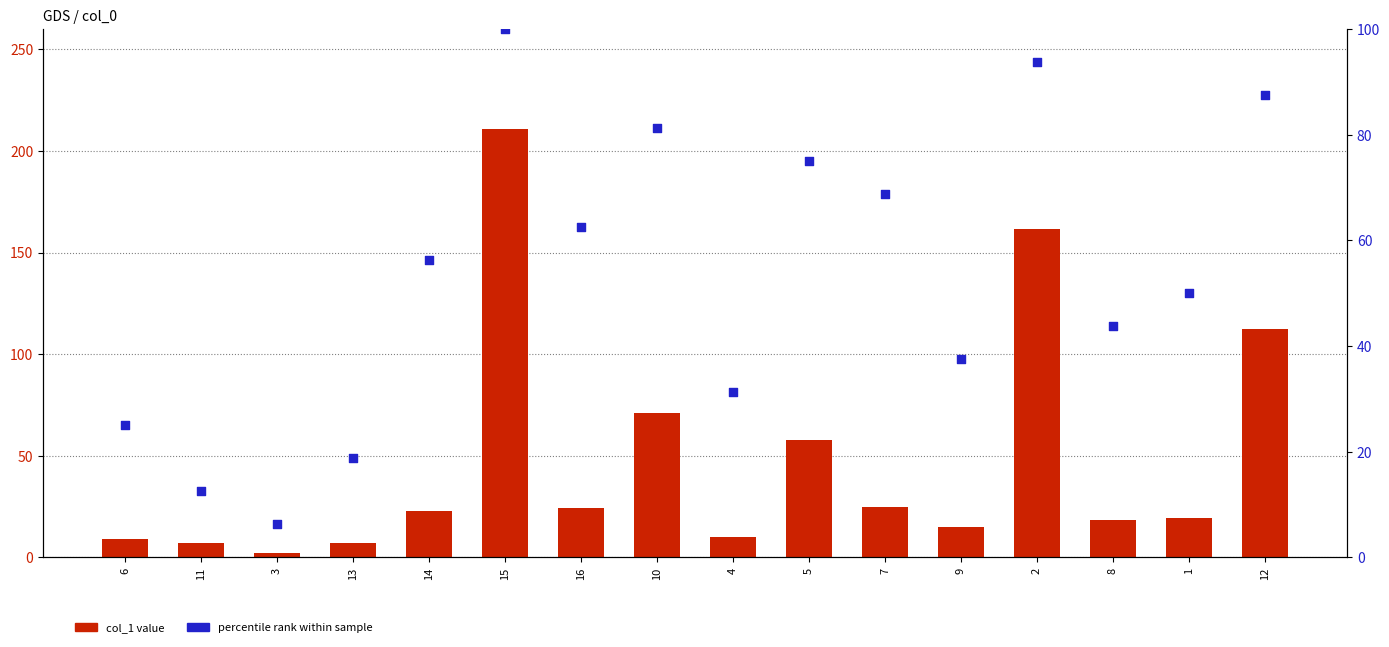

Which series reaches the maximum Y coordinate?

col_1 value